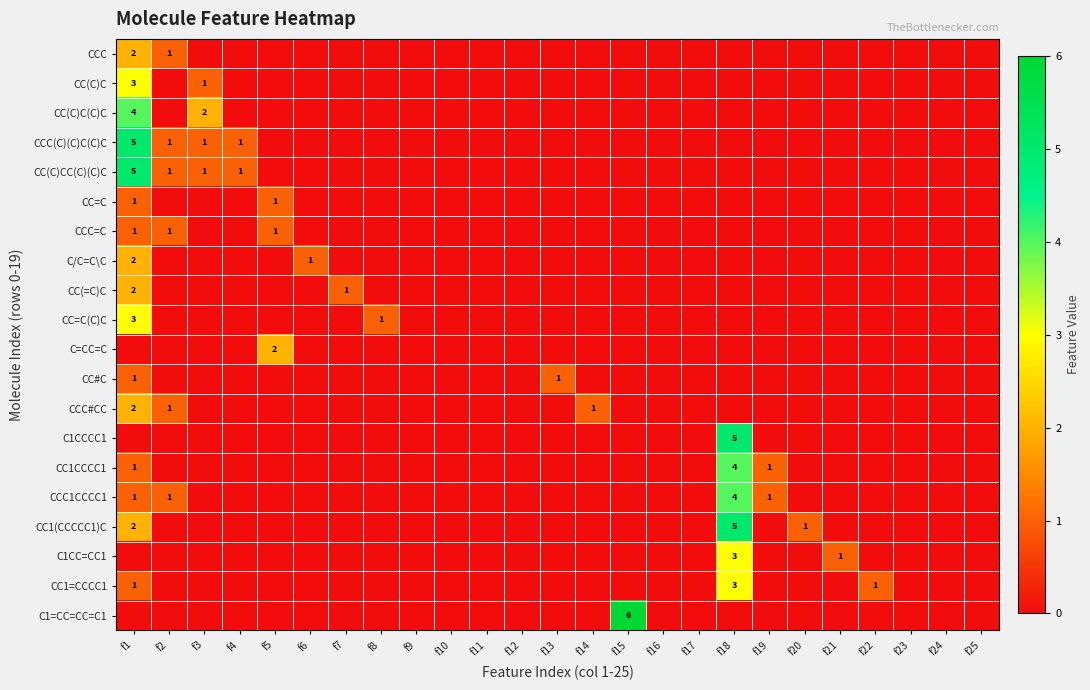

Is it true that CC(C)C equals 2 at f3?

False